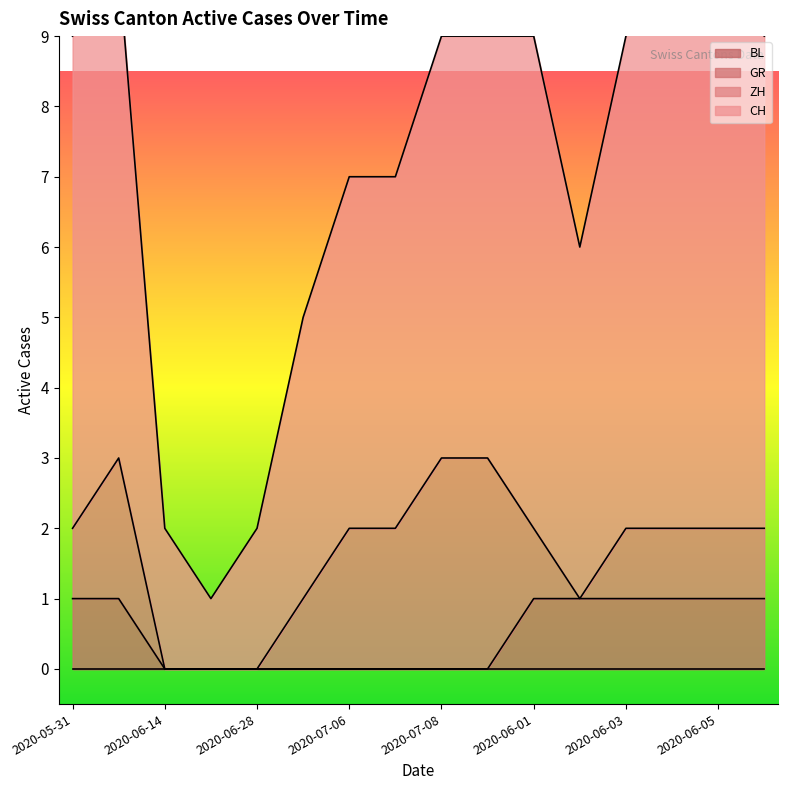

Is it true that GR equals 0 at 2020-06-14?

True